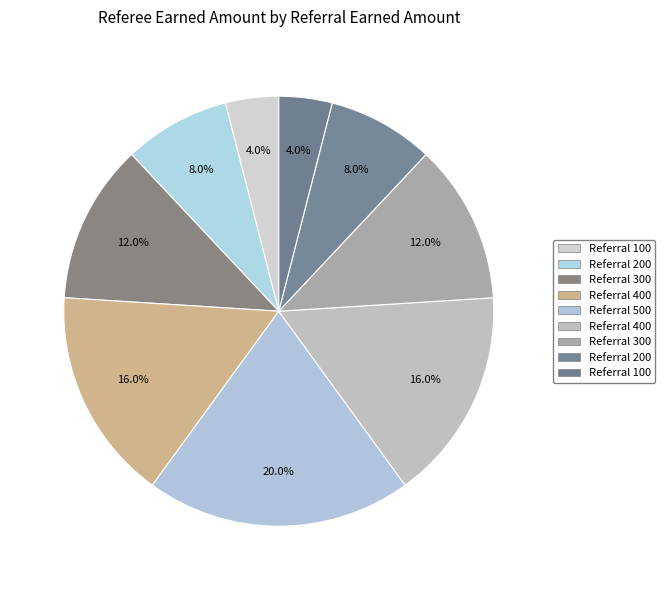

Count the number of slices in the pie.

9